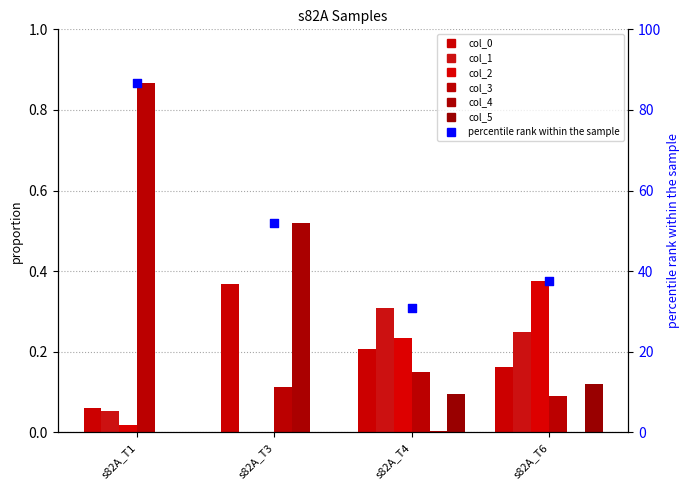

At how many categories does at least one series exceed 0?

4